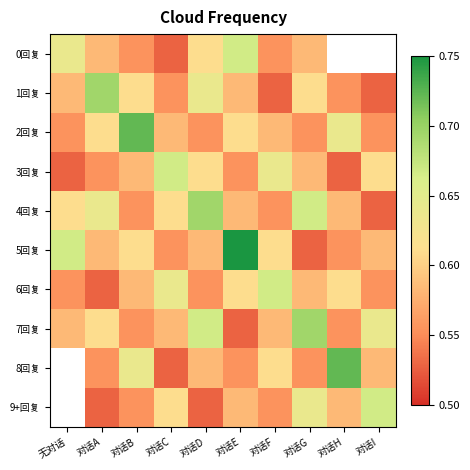

At which category is the sum across all series the highest?

对话D